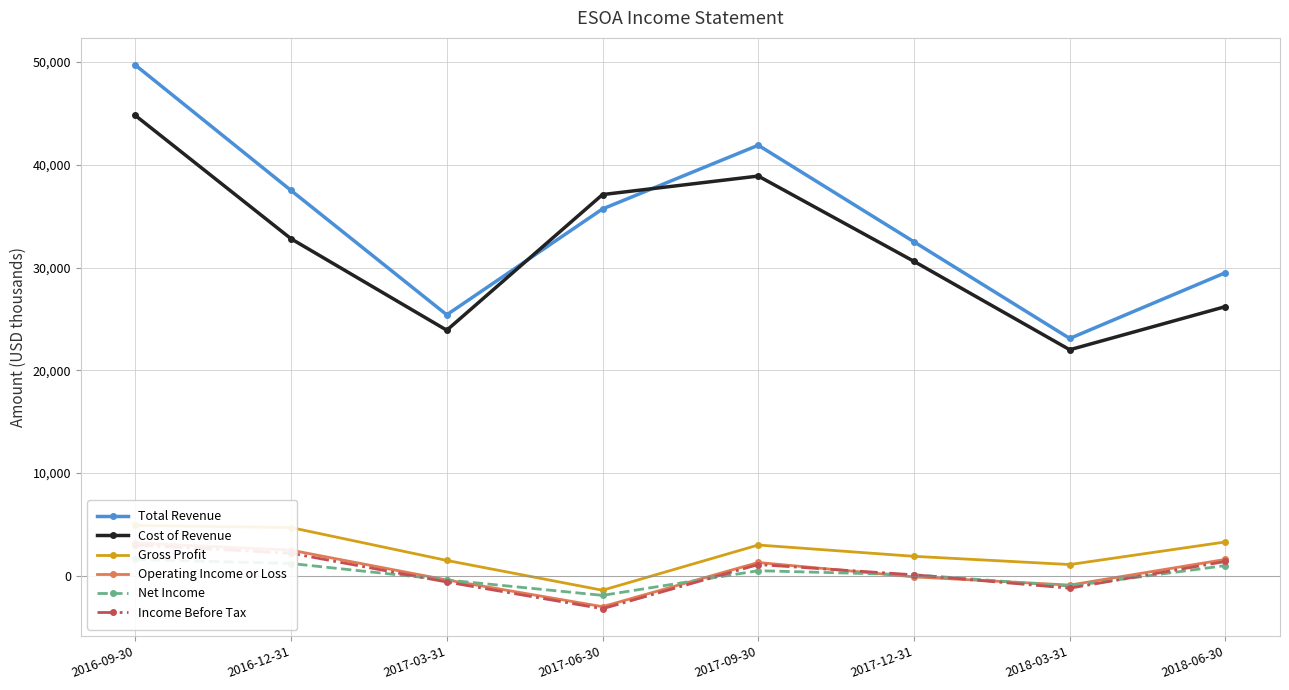

List the labels in order of Operating Income or Loss value, largest first.

2016-09-30, 2016-12-31, 2018-06-30, 2017-09-30, 2017-12-31, 2017-03-31, 2018-03-31, 2017-06-30